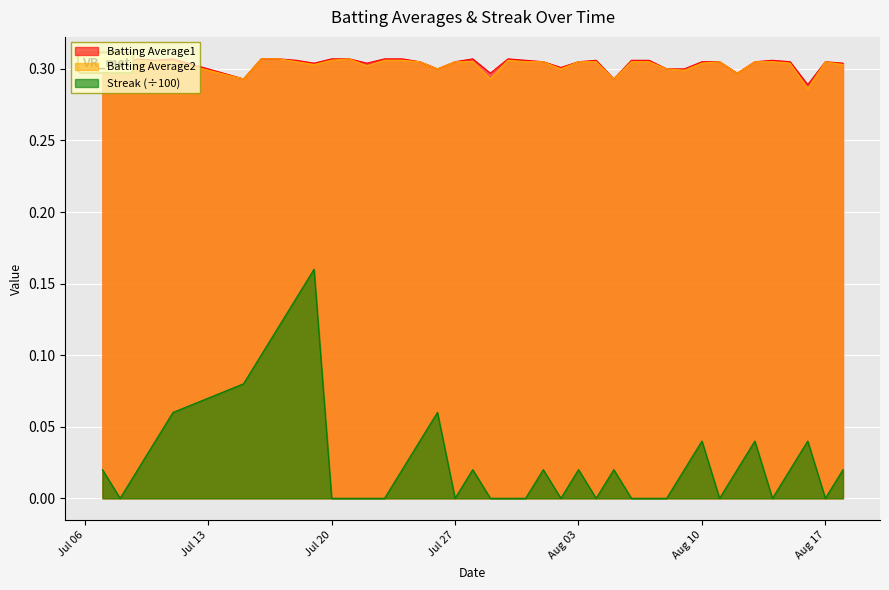

What is the greatest value displayed?

0.3